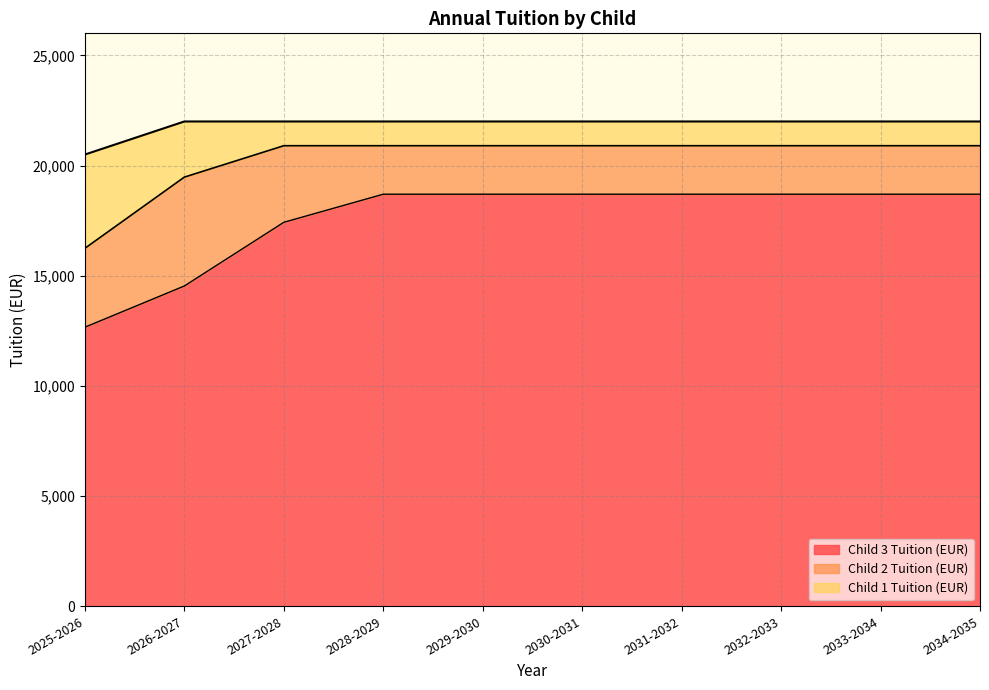

Reading left to right, list all the values displayed in this chart.

Child 1 Tuition (EUR): 2025-2026=20500	2026-2027=22000	2027-2028=22000	2028-2029=22000	2029-2030=22000	2030-2031=22000	2031-2032=22000	2032-2033=22000	2033-2034=22000	2034-2035=22000
Child 2 Tuition (EUR): 2025-2026=16245	2026-2027=19475	2027-2028=20900	2028-2029=20900	2029-2030=20900	2030-2031=20900	2031-2032=20900	2032-2033=20900	2033-2034=20900	2034-2035=20900
Child 3 Tuition (EUR): 2025-2026=12665	2026-2027=14535	2027-2028=17425	2028-2029=18700	2029-2030=18700	2030-2031=18700	2031-2032=18700	2032-2033=18700	2033-2034=18700	2034-2035=18700